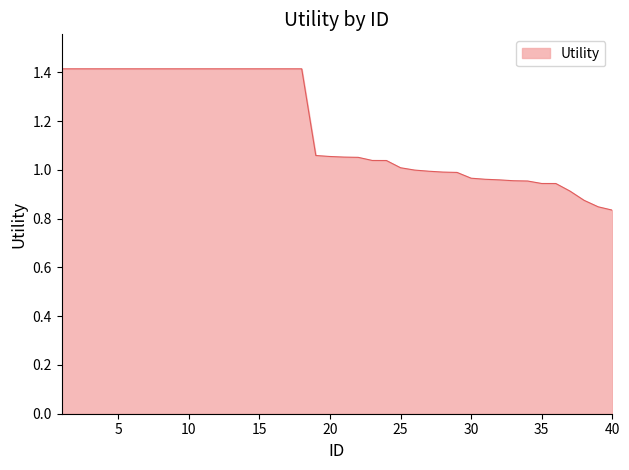

What is the maximum value shown in the chart?

1.4